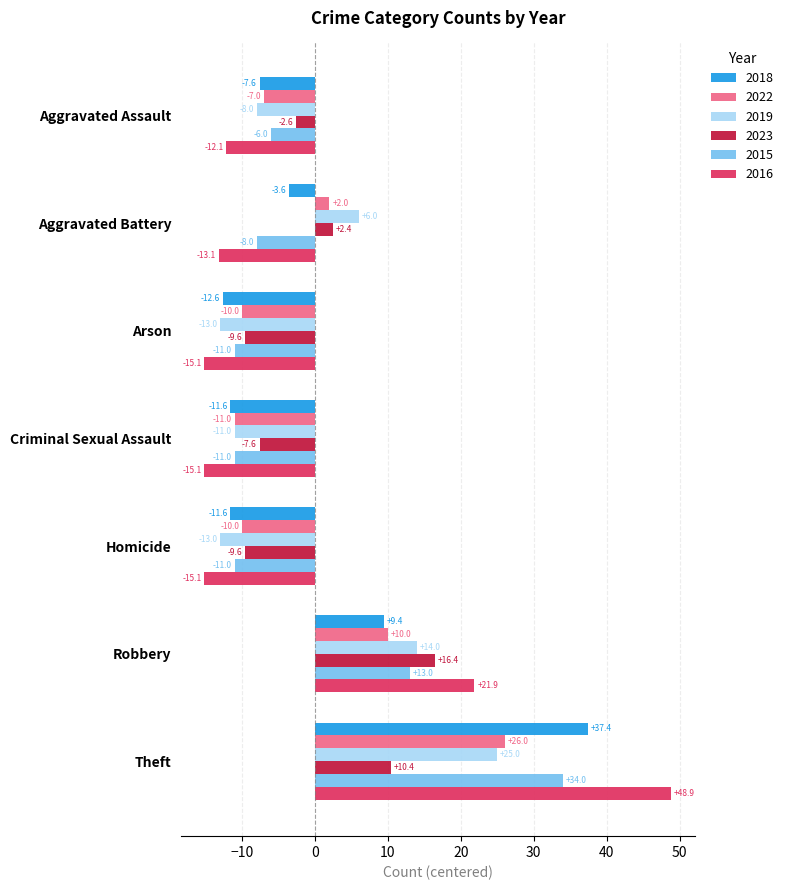

List the series in order of their peak value, highest first.

2016, 2018, 2015, 2022, 2019, 2023